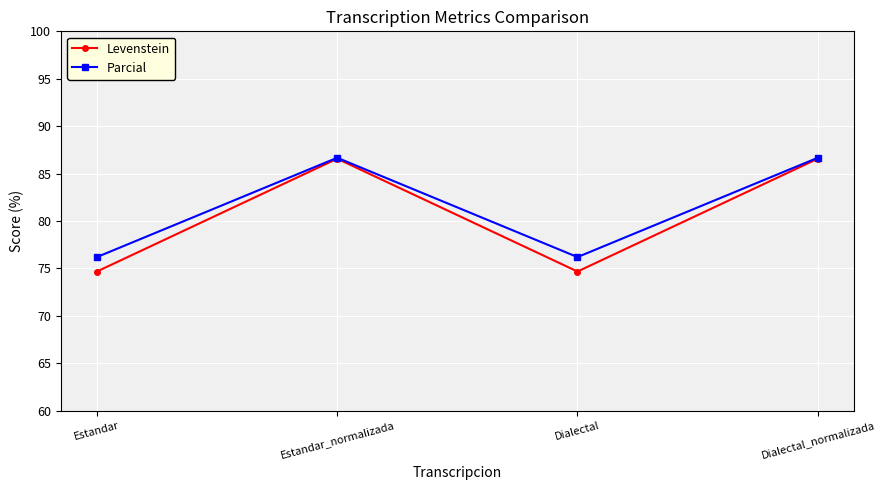

The Parcial series shows 86.7 at Dialectal_normalizada. True or false?

True